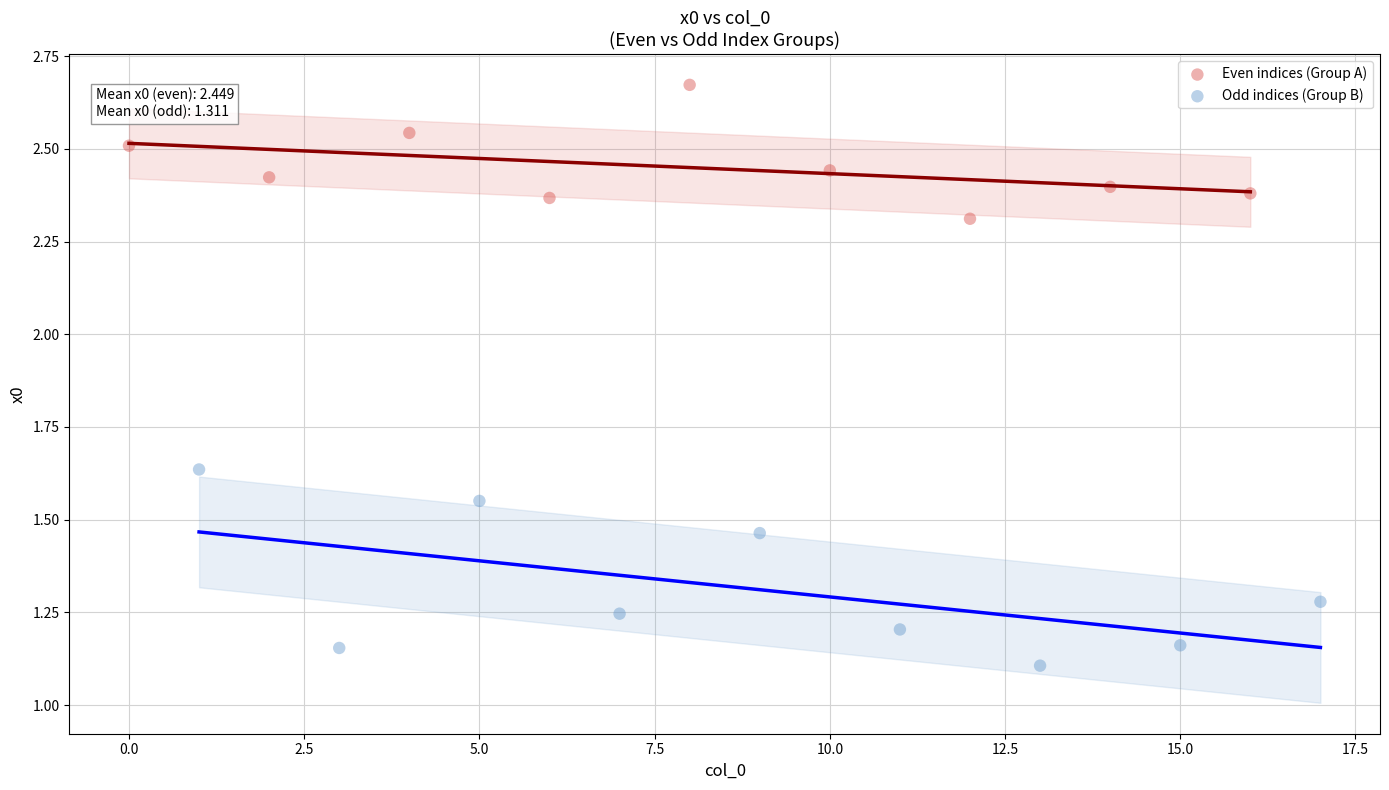

Which series contains the highest Y value?

Even indices (Group A)